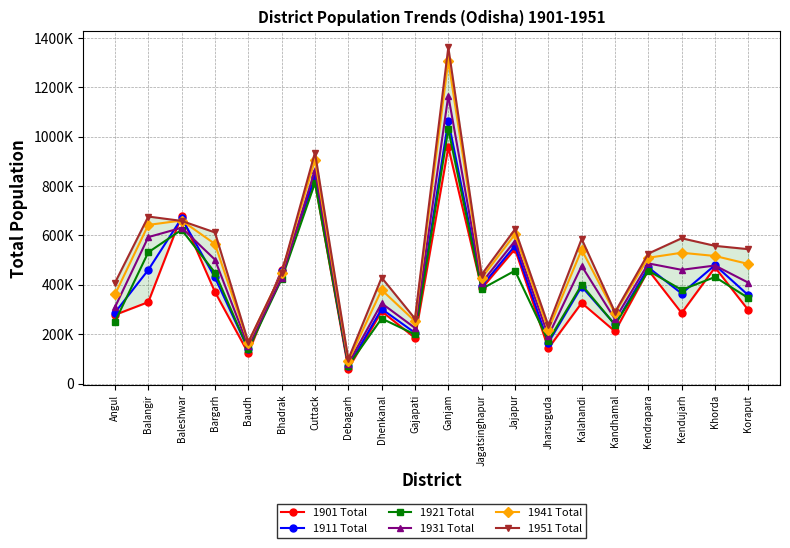

Between Jagatsinghapur and Balangir, which is larger?

Jagatsinghapur